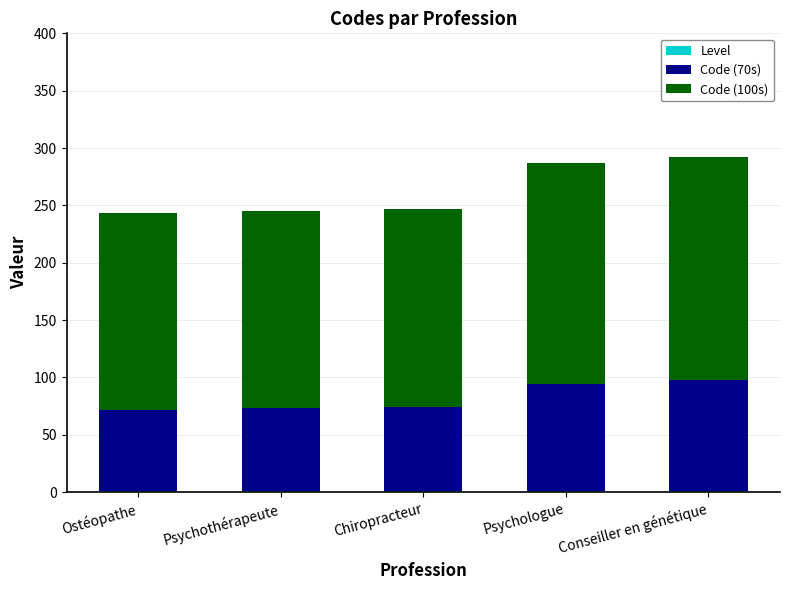

Which series changed the most between Psychologue and Conseiller en génétique?

Code (70s)